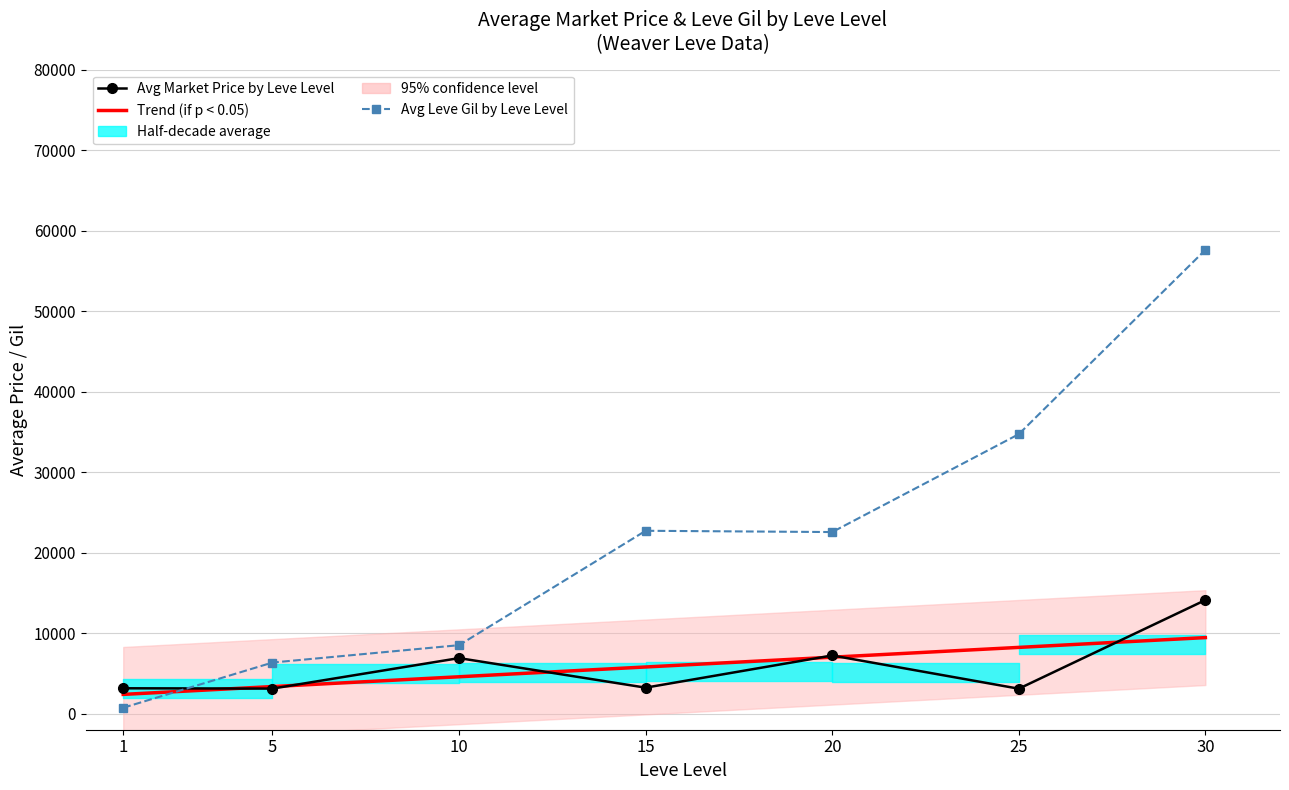

How many series are shown in this chart?

5